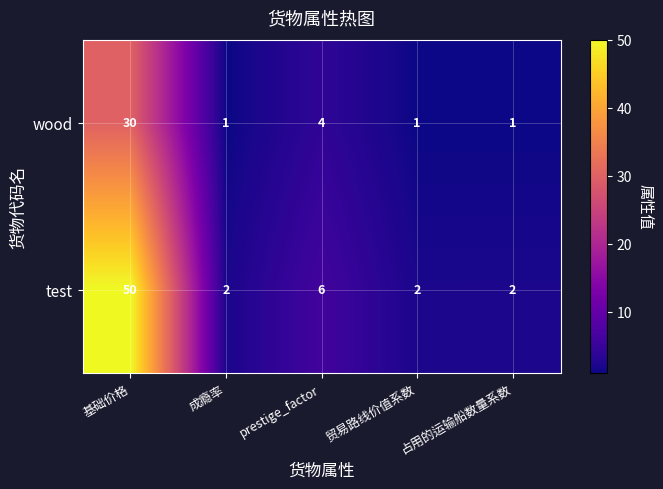

How many series are shown in this chart?

2